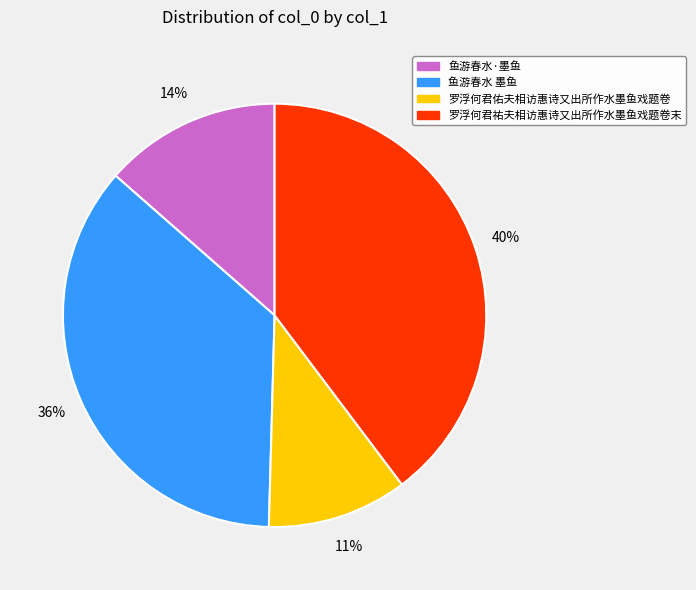

What percentage is the 罗浮何君佑夫相访惠诗又出所作水墨鱼戏题卷 slice, to the nearest percent?

11%